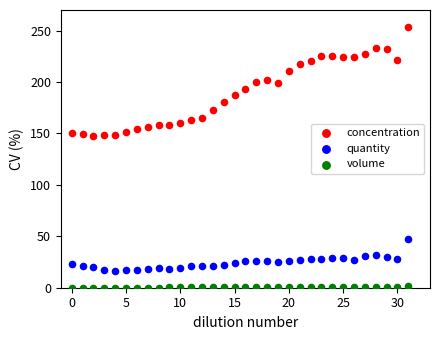

Which series contains the lowest Y value?

volume